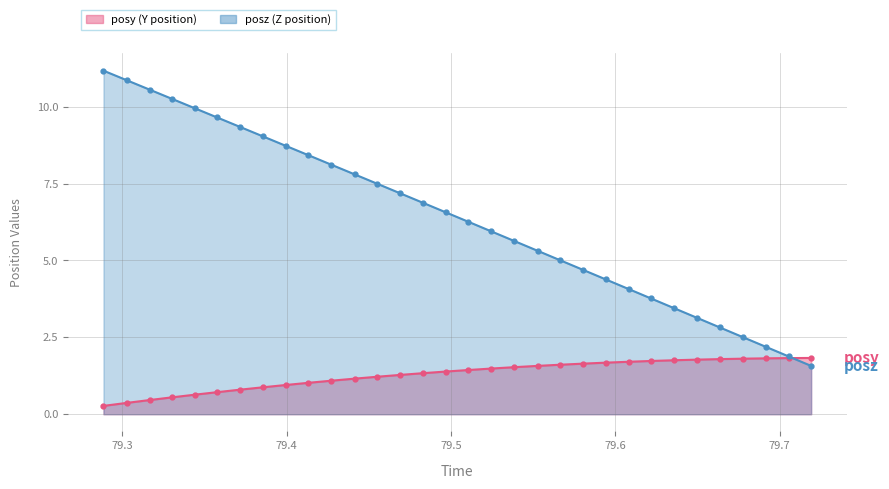

What is the maximum value shown in the chart?

11.2